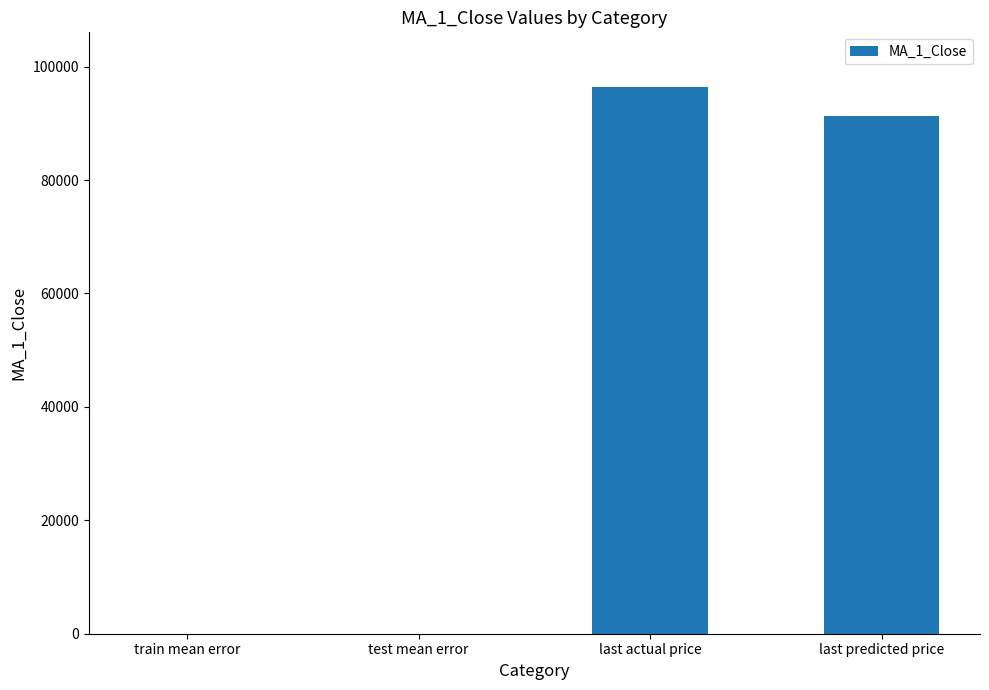

Is it true that the value at last actual price is 96400.0?

True